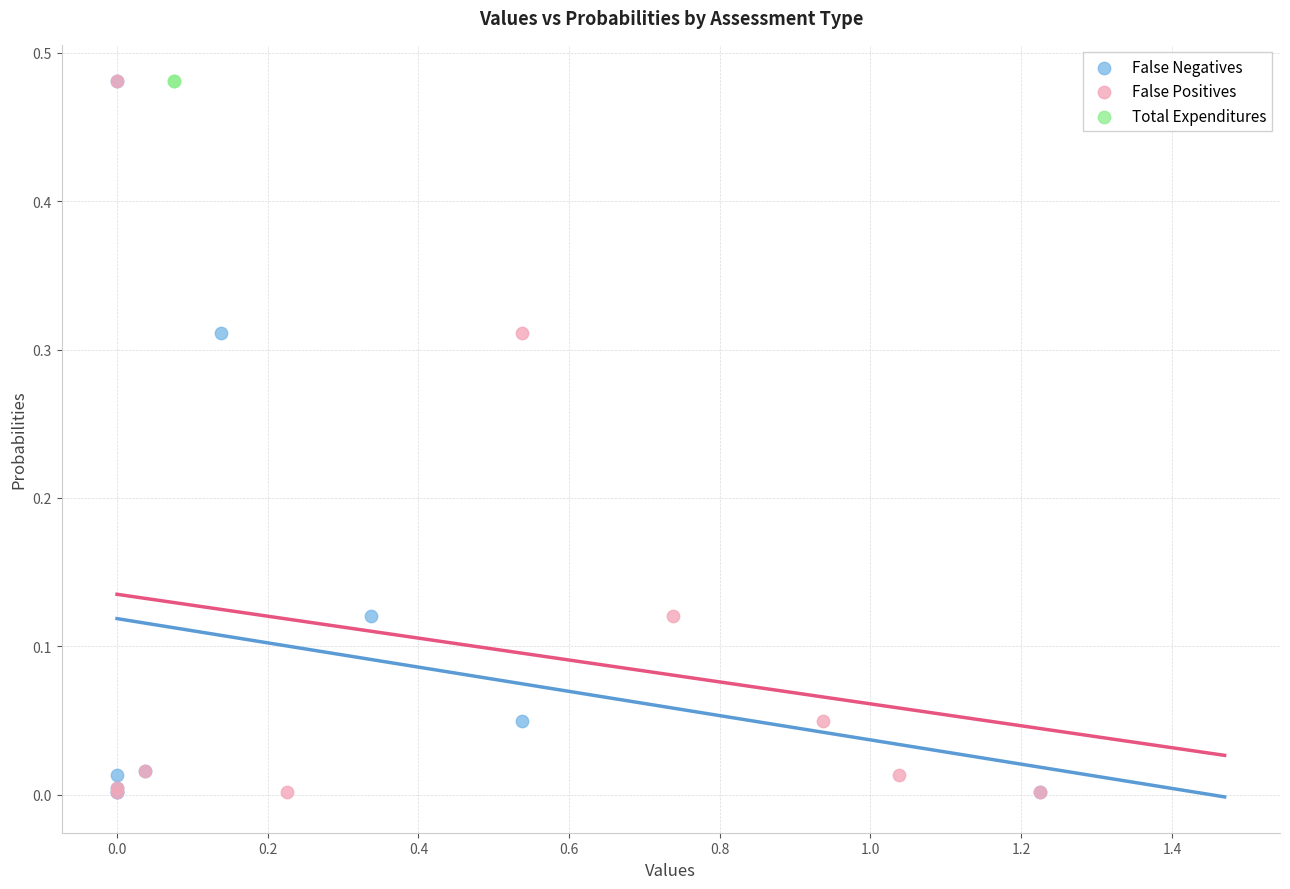

What are all the series names shown in the legend?

False Negatives, False Positives, Total Expenditures